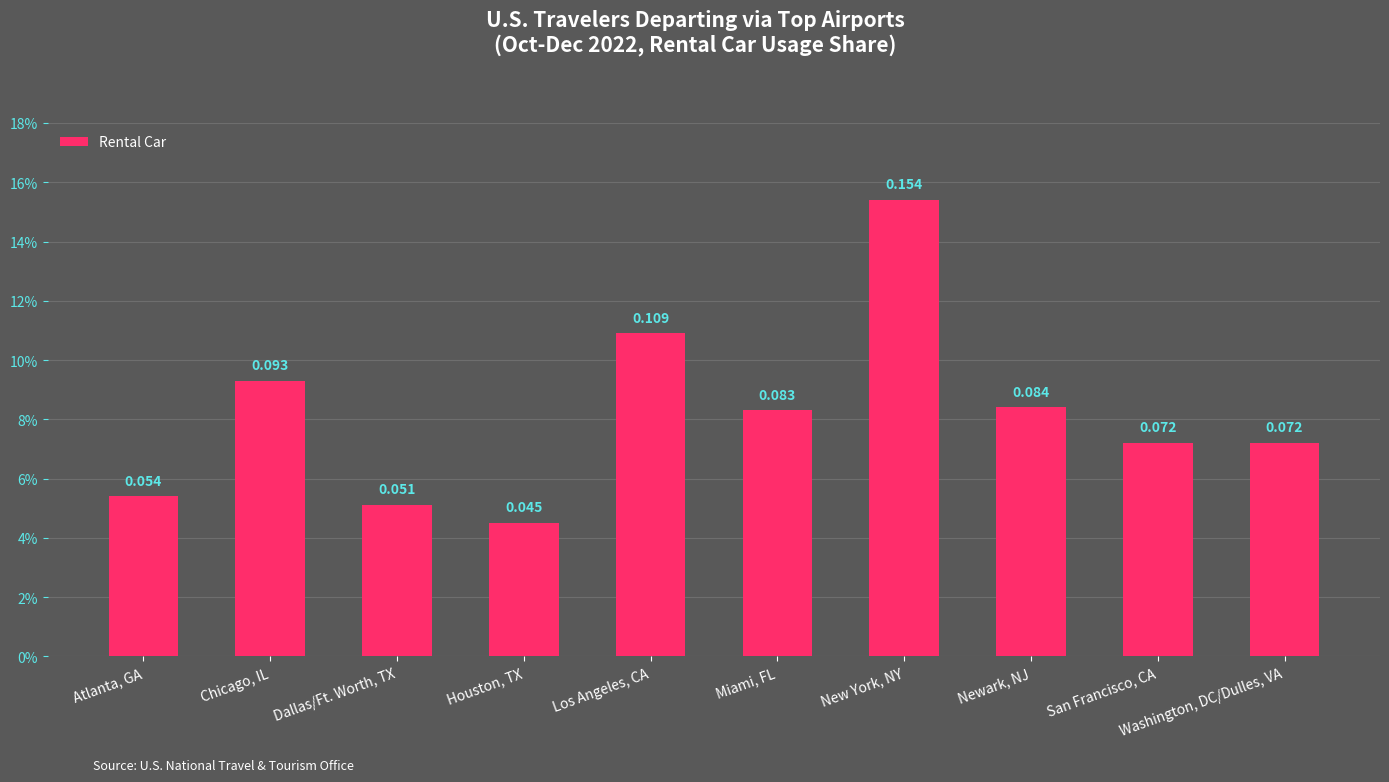

Rank the categories by value from lowest to highest.

Houston, TX, Dallas/Ft. Worth, TX, Atlanta, GA, San Francisco, CA, Washington, DC/Dulles, VA, Miami, FL, Newark, NJ, Chicago, IL, Los Angeles, CA, New York, NY